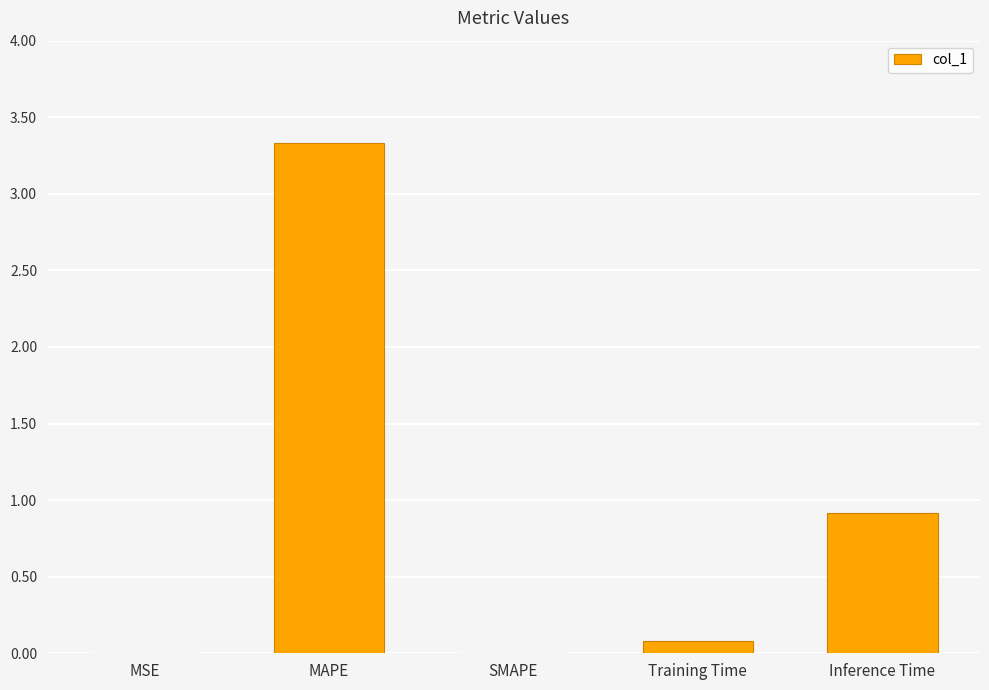

What is the change in value from SMAPE to Training Time?

+0.1